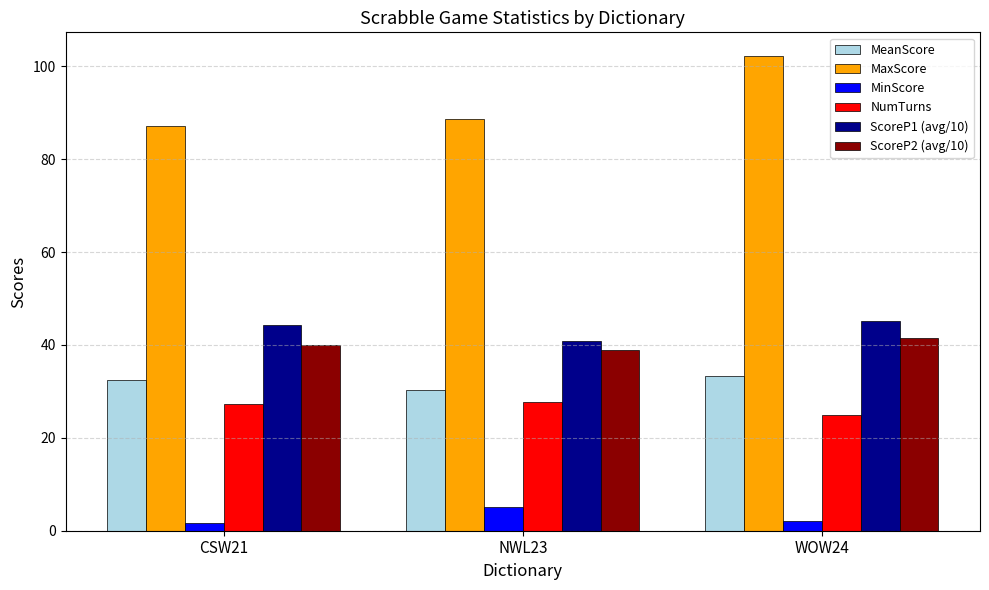

Where does the NumTurns series first go above 27?

CSW21